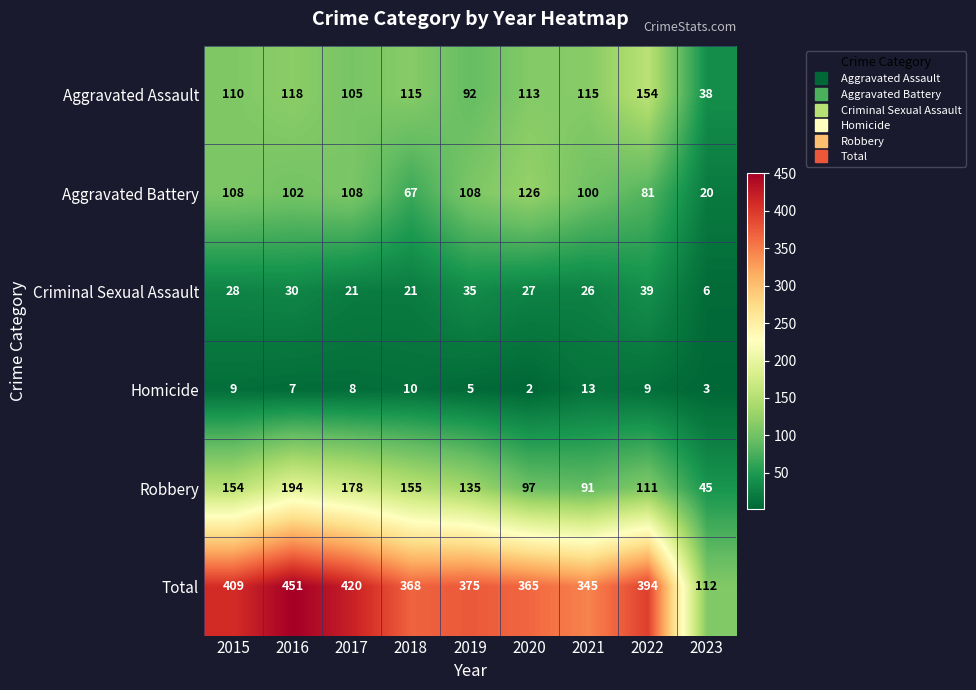

At how many categories does at least one series exceed 359?

7